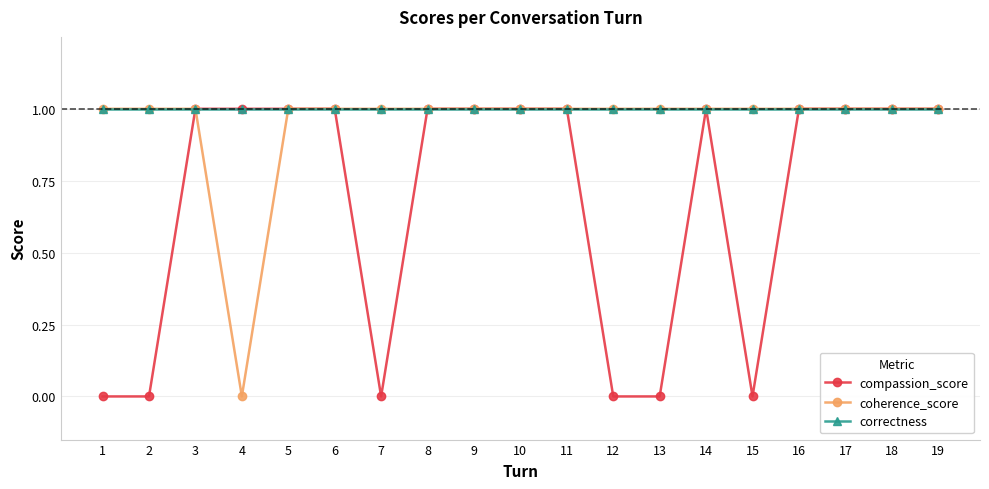

What is the value of the coherence_score point at the 14th from the left?

1